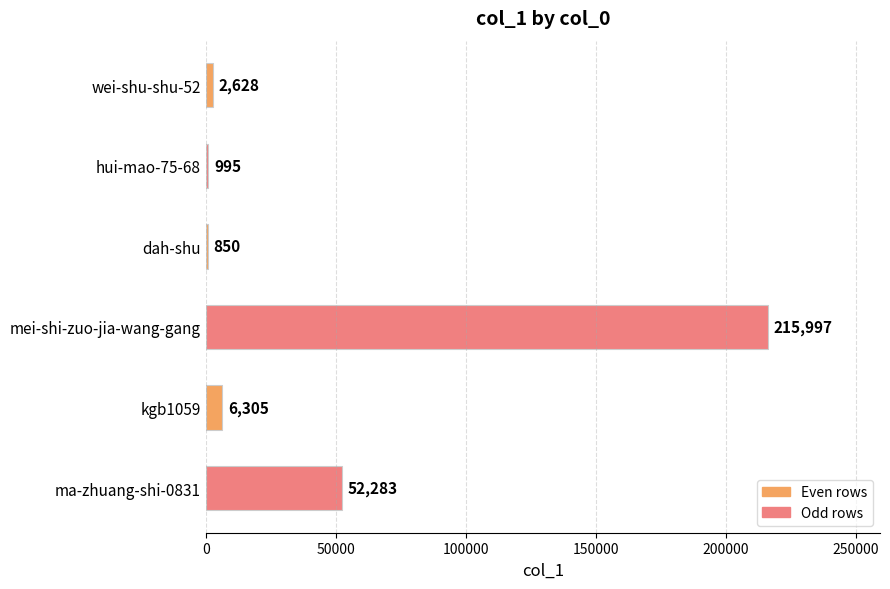

What is the difference between the second highest and minimum values?

51433